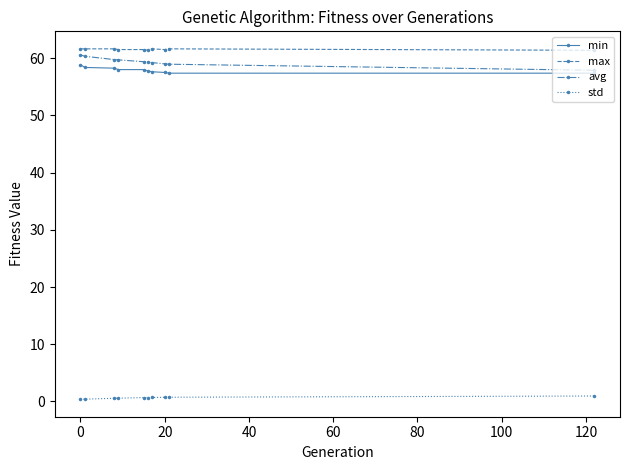

At how many categories does at least one series exceed 28?

10